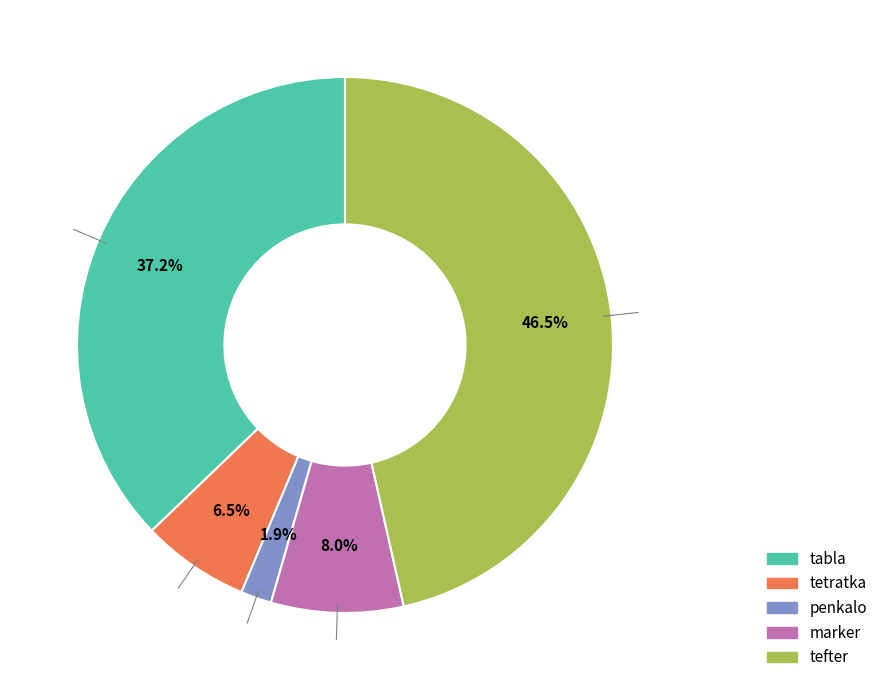

What portion of the pie excludes marker?

92.0%